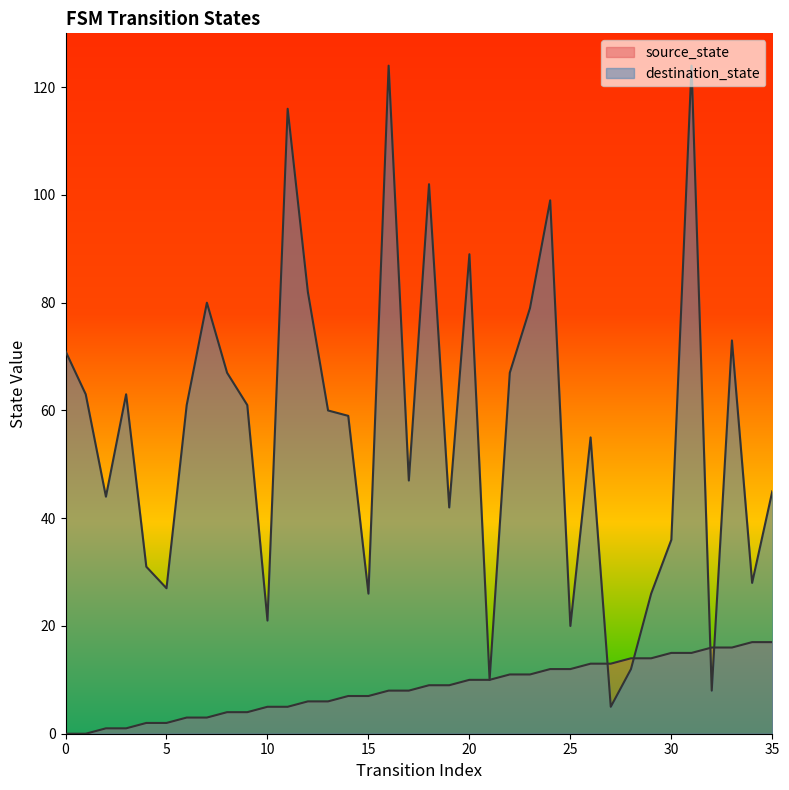

True or false: source_state has more than 0 points higher than both neighbors.

False